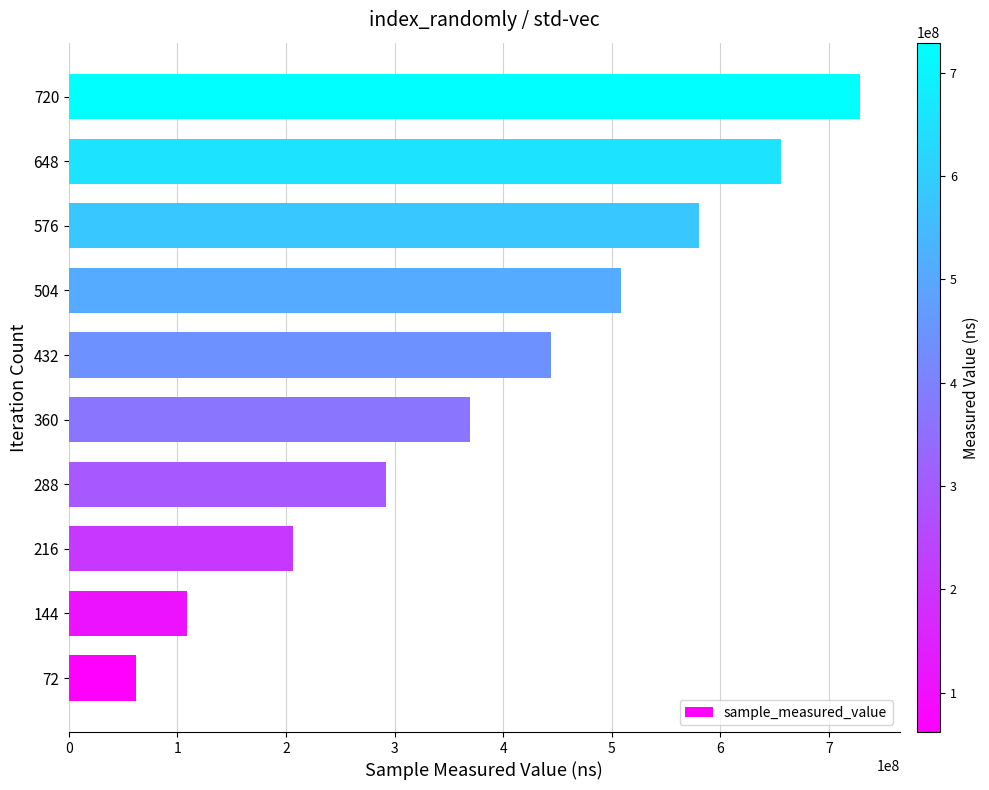

Reading top to bottom, what are all the values shown in this chart?

720=728923057	648=655856074	576=580498809	504=508750304	432=444204849	360=369187104	288=292185296	216=206437629	144=109224979	72=61788234